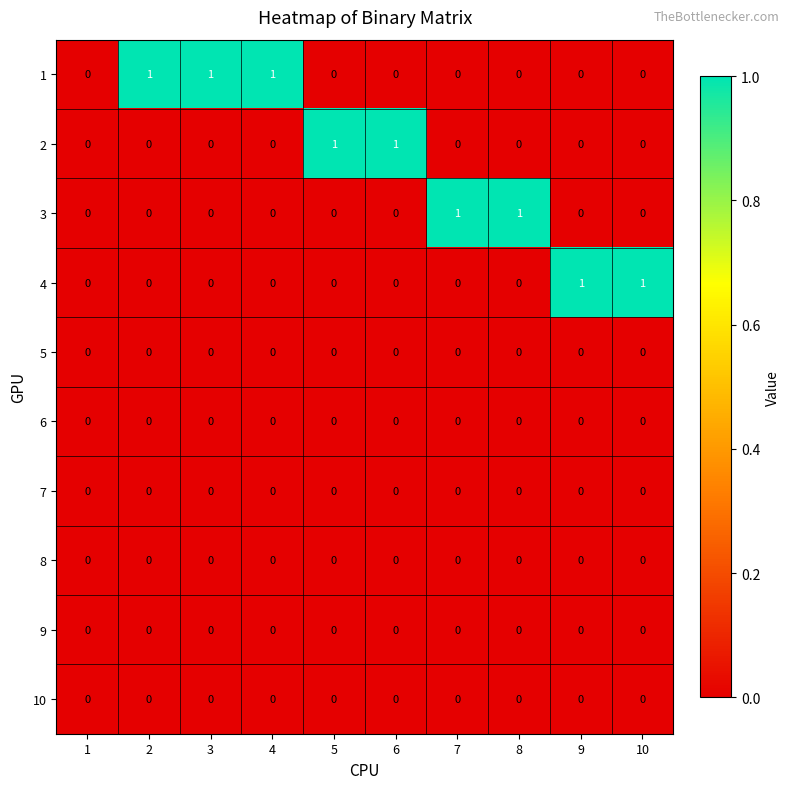

True or false: 4 has a value of 0 at 5.

True